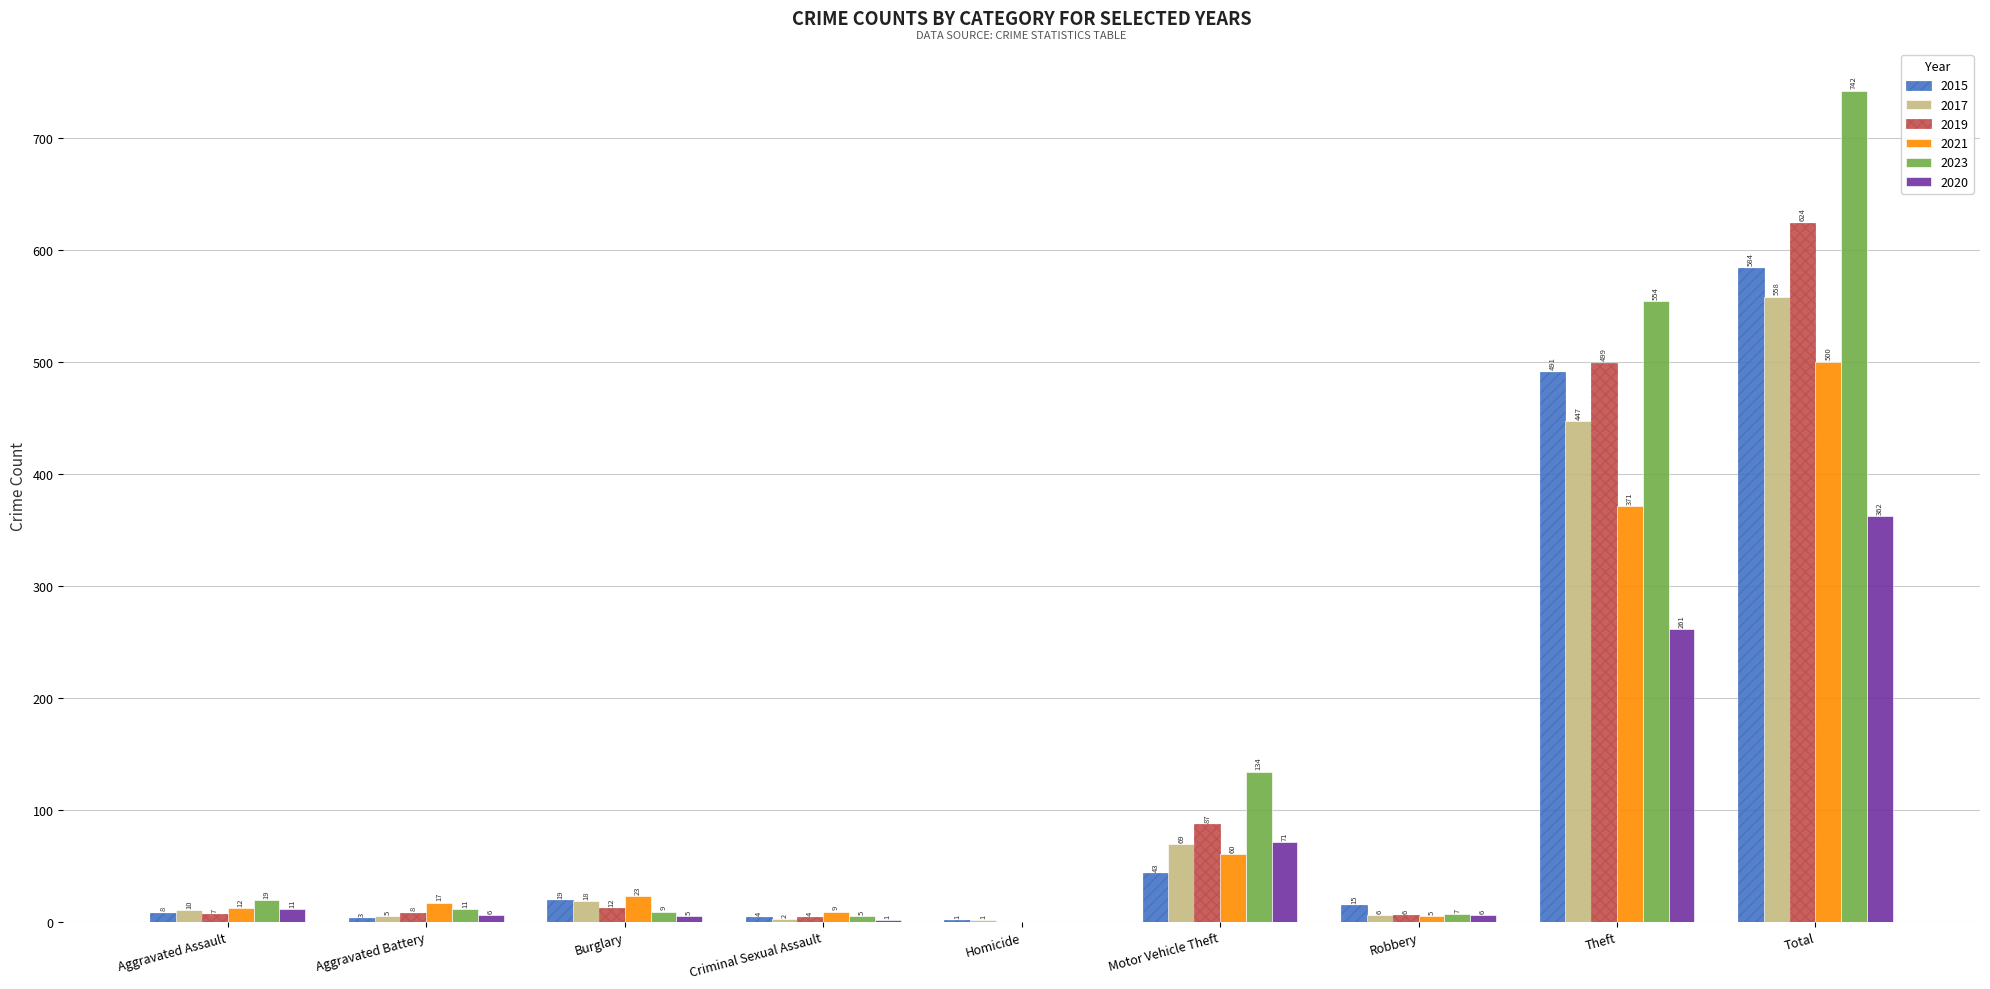

Reading left to right, what are all the values shown in this chart?

2015: Aggravated Assault=8	Aggravated Battery=3	Burglary=19	Criminal Sexual Assault=4	Homicide=1	Motor Vehicle Theft=43	Robbery=15	Theft=491	Total=584
2017: Aggravated Assault=10	Aggravated Battery=5	Burglary=18	Criminal Sexual Assault=2	Homicide=1	Motor Vehicle Theft=69	Robbery=6	Theft=447	Total=558
2019: Aggravated Assault=7	Aggravated Battery=8	Burglary=12	Criminal Sexual Assault=4	Homicide=0	Motor Vehicle Theft=87	Robbery=6	Theft=499	Total=624
2021: Aggravated Assault=12	Aggravated Battery=17	Burglary=23	Criminal Sexual Assault=9	Homicide=0	Motor Vehicle Theft=60	Robbery=5	Theft=371	Total=500
2023: Aggravated Assault=19	Aggravated Battery=11	Burglary=9	Criminal Sexual Assault=5	Homicide=0	Motor Vehicle Theft=134	Robbery=7	Theft=554	Total=742
2020: Aggravated Assault=11	Aggravated Battery=6	Burglary=5	Criminal Sexual Assault=1	Homicide=0	Motor Vehicle Theft=71	Robbery=6	Theft=261	Total=362